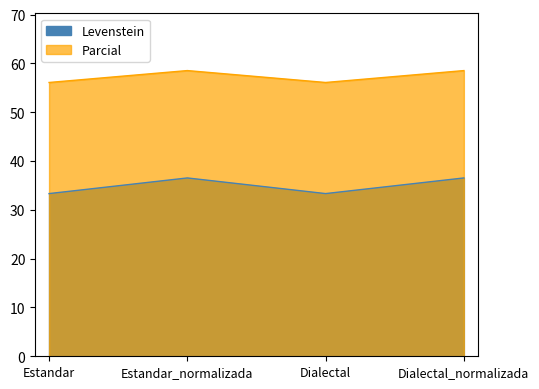

True or false: Levenstein and Parcial intersect in this chart.

False